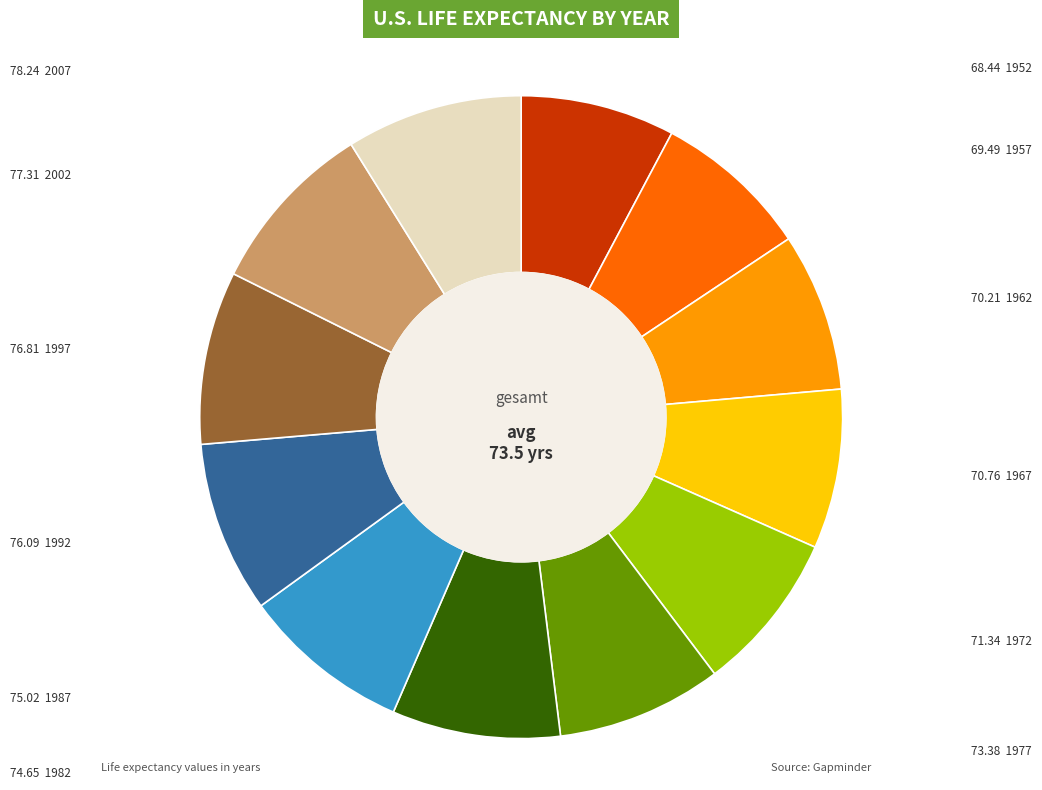

Does any single category account for the majority?

No